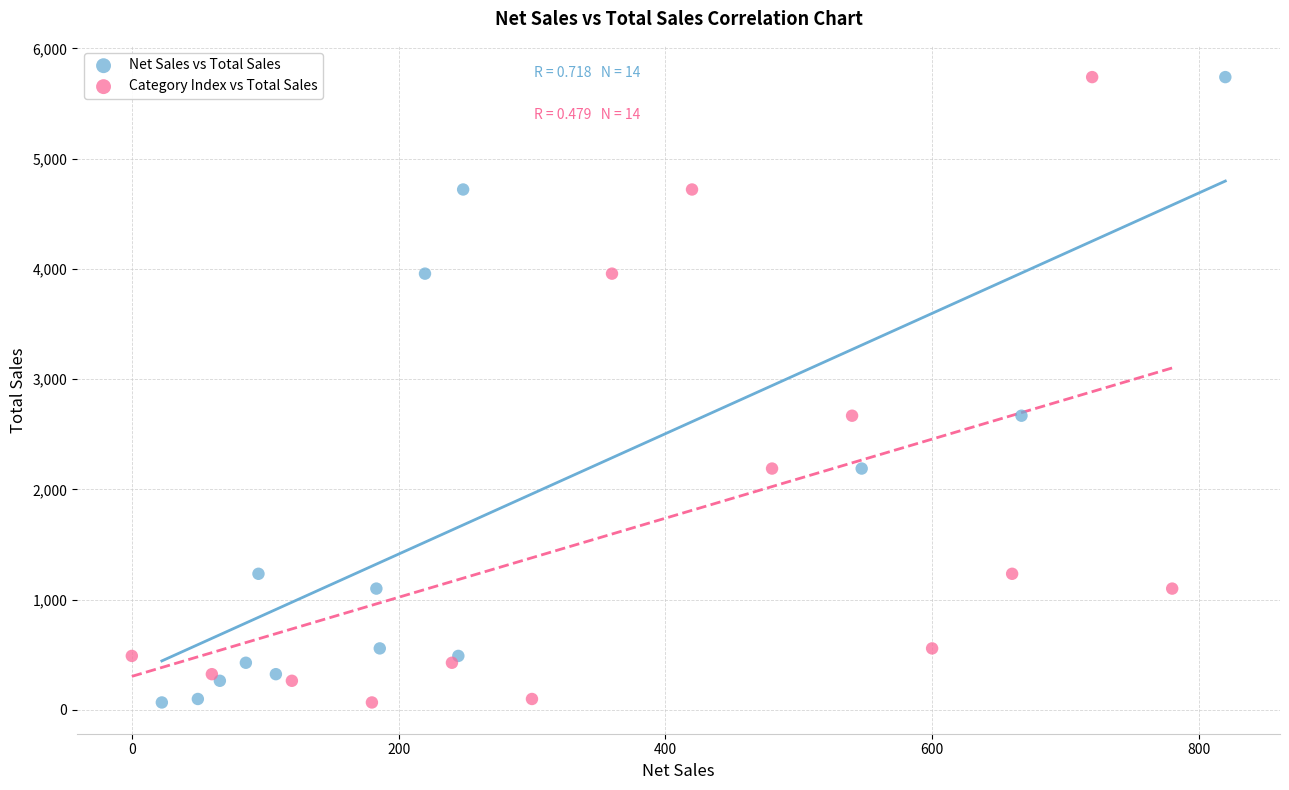

What are all the series names shown in the legend?

Net Sales vs Total Sales, Category Index vs Total Sales